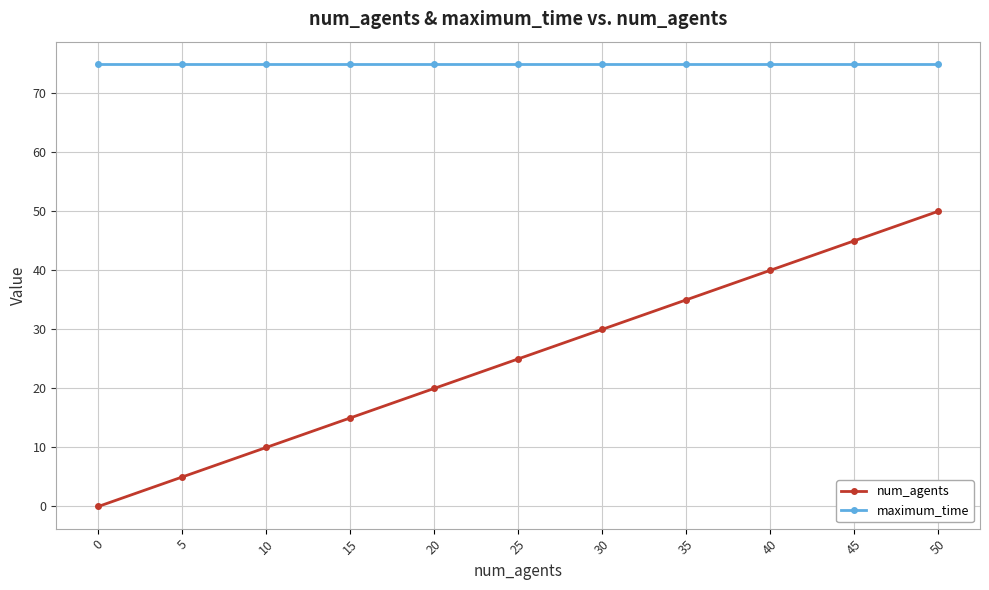

What is the value of the maximum_time point at the 5th from the left?

75